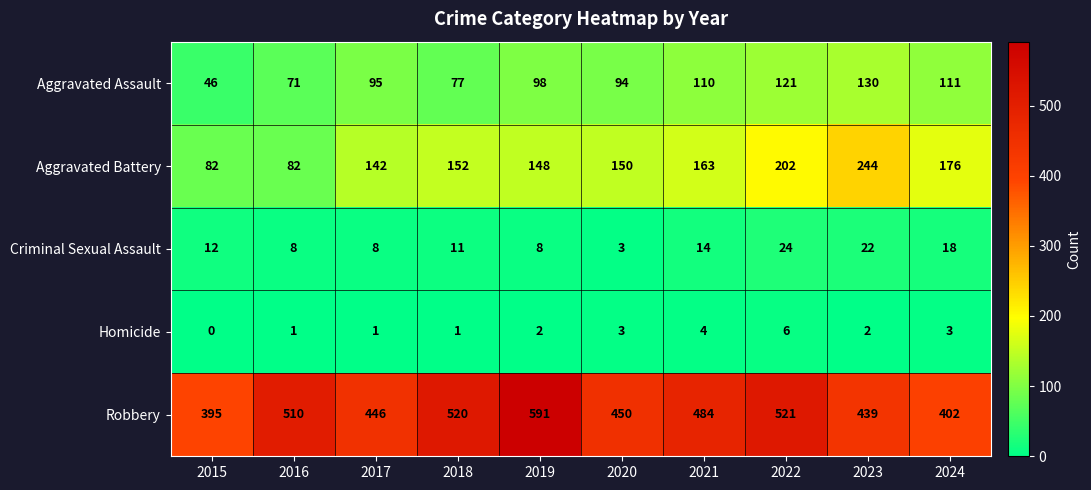

The Criminal Sexual Assault series shows 24 at 2022. True or false?

True